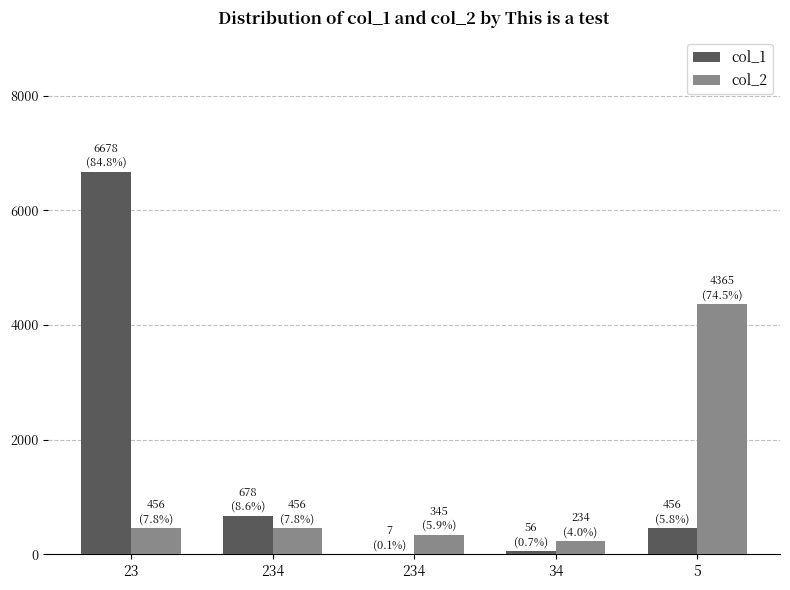

What are all the series names shown in the legend?

col_1, col_2